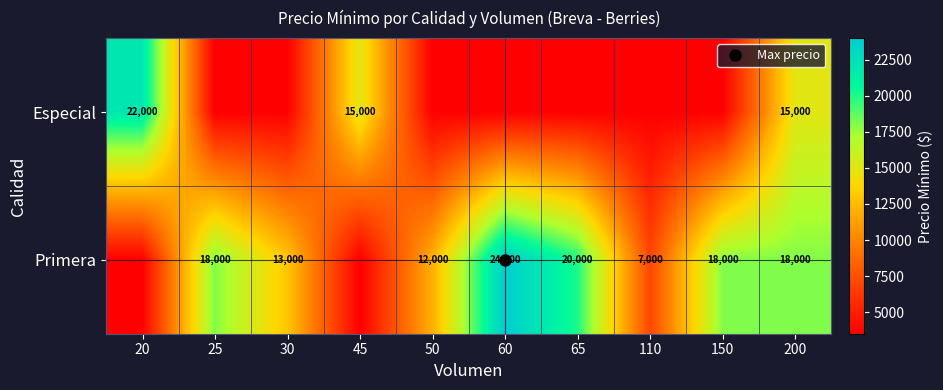

How many values in the Primera series exceed 18000?

2